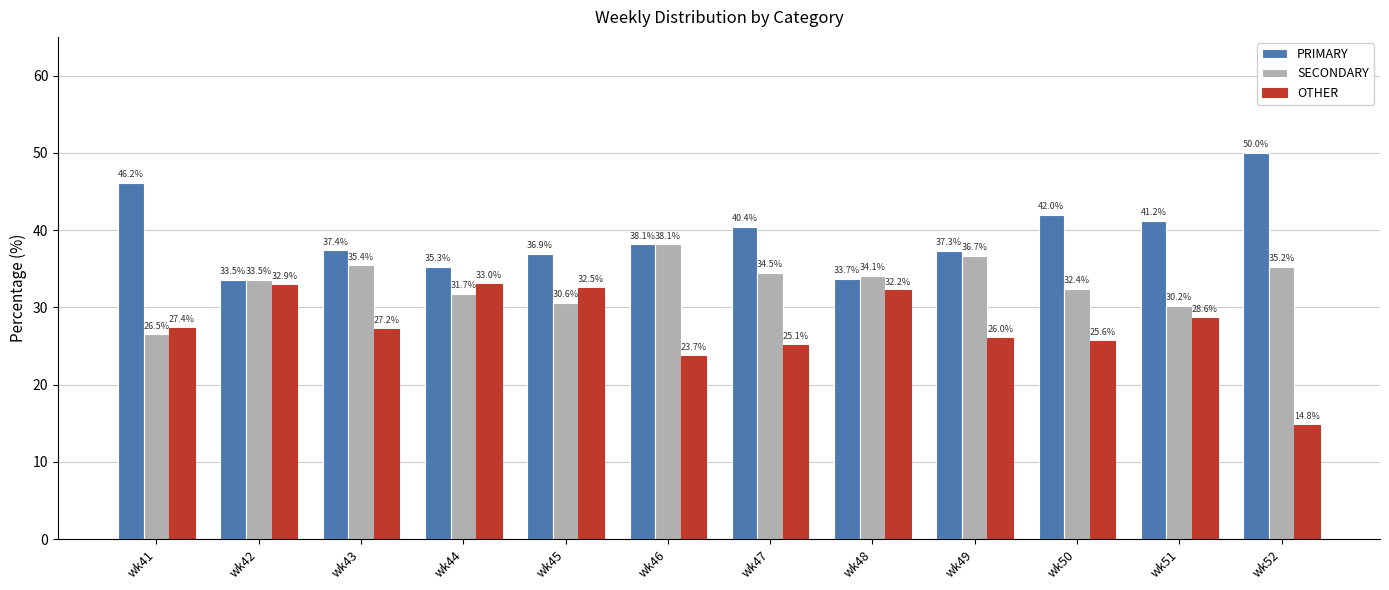

How many values in the OTHER series are below 27?

5